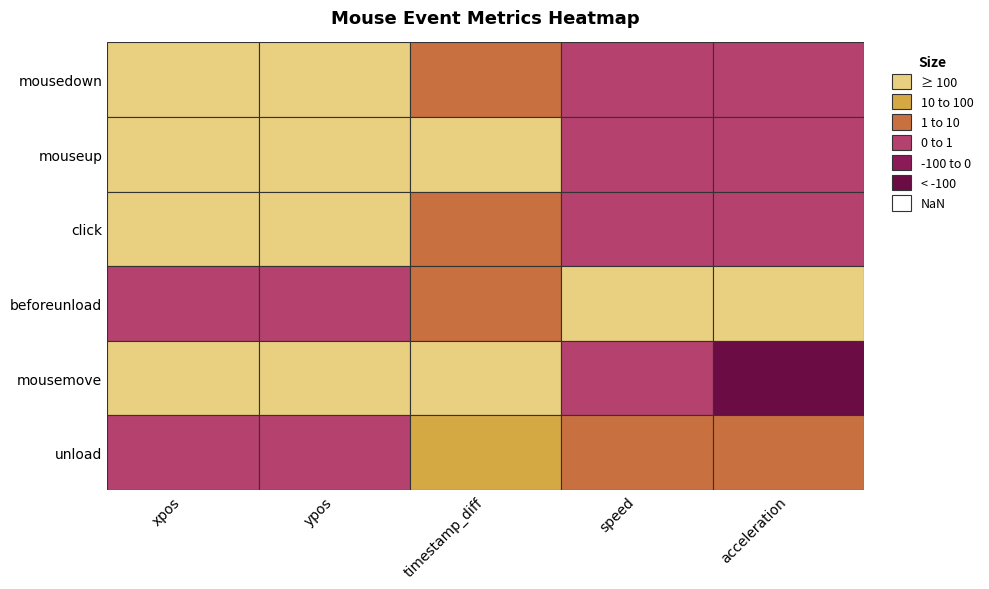

Reading right to left, transcribe all the data shown in this chart.

mousedown: acceleration=0.0	speed=0.0	timestamp_diff=1.0	ypos=119.0	xpos=406.0
mouseup: acceleration=0.0	speed=0.0	timestamp_diff=157.0	ypos=119.0	xpos=406.0
click: acceleration=0.0	speed=0.0	timestamp_diff=2.0	ypos=119.0	xpos=406.0
beforeunload: acceleration=423.1	speed=423.1	timestamp_diff=1.0	ypos=0.0	xpos=0.0
mousemove: acceleration=-422.2	speed=0.9	timestamp_diff=478.0	ypos=116.0	xpos=406.0
unload: acceleration=5.1	speed=6.0	timestamp_diff=70.0	ypos=0.0	xpos=0.0